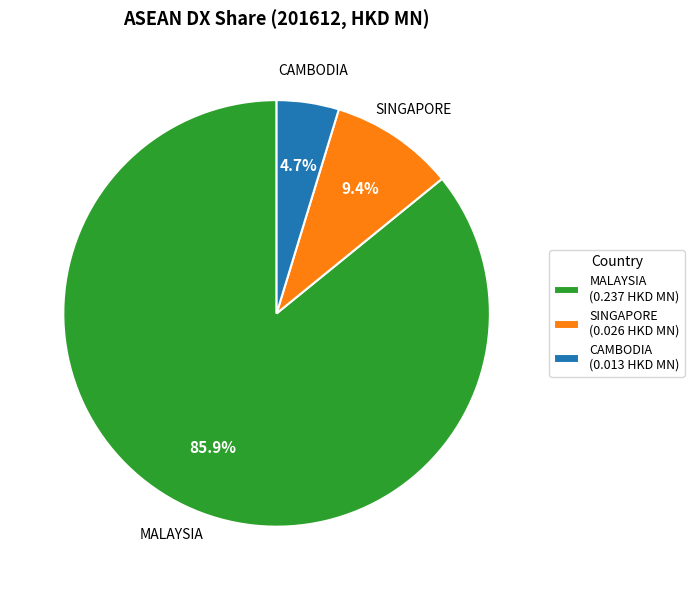

What is the largest slice in the pie chart?

MALAYSIA